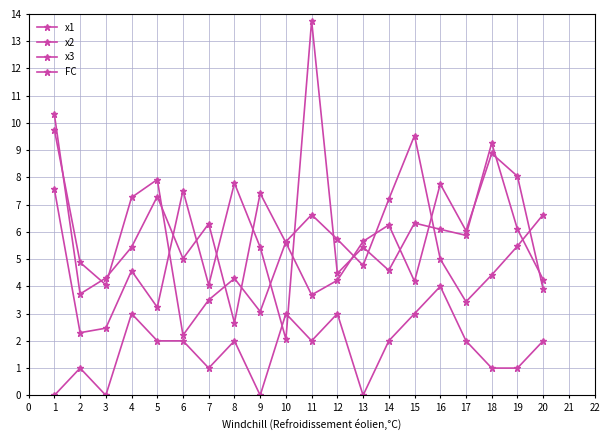

Where is the first local minimum for x3?

2